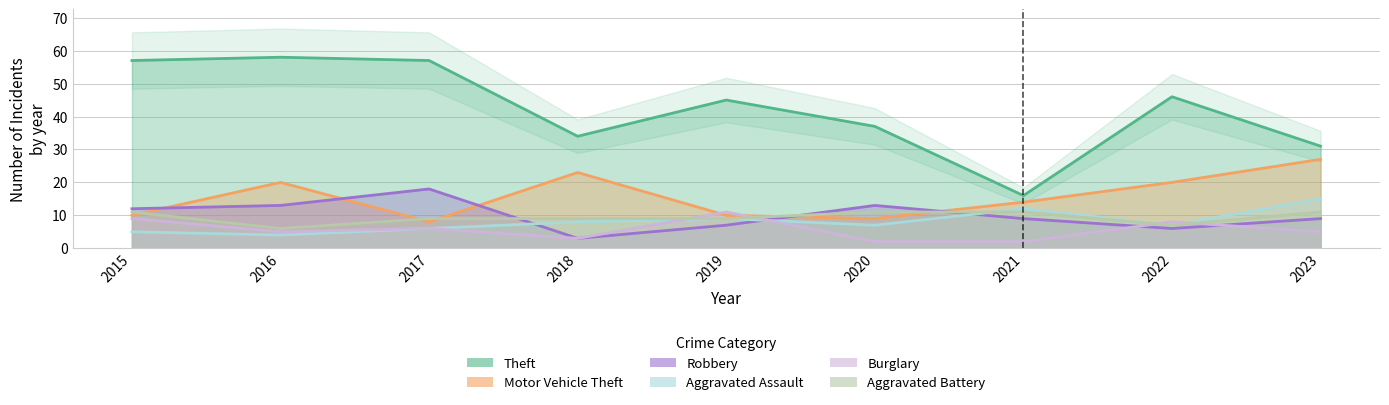

Reading left to right, extract all data points from this chart.

Theft: 2015=57	2016=58	2017=57	2018=34	2019=45	2020=37	2021=16	2022=46	2023=31
Motor Vehicle Theft: 2015=10	2016=20	2017=8	2018=23	2019=10	2020=9	2021=14	2022=20	2023=27
Robbery: 2015=12	2016=13	2017=18	2018=3	2019=7	2020=13	2021=9	2022=6	2023=9
Aggravated Assault: 2015=5	2016=4	2017=6	2018=8	2019=9	2020=7	2021=12	2022=7	2023=15
Burglary: 2015=9	2016=5	2017=6	2018=3	2019=11	2020=2	2021=2	2022=8	2023=5
Aggravated Battery: 2015=11	2016=6	2017=9	2018=9	2019=9	2020=11	2021=11	2022=7	2023=11